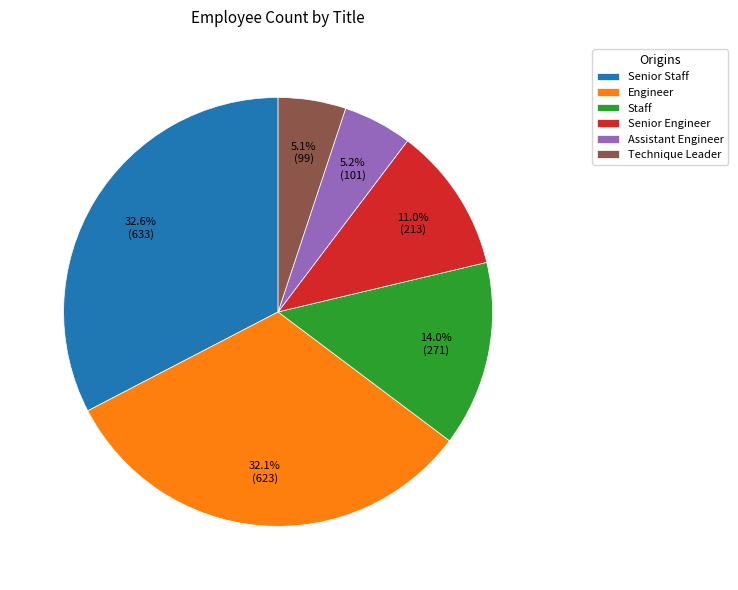

To the nearest percent, what is the average slice percentage?

17%